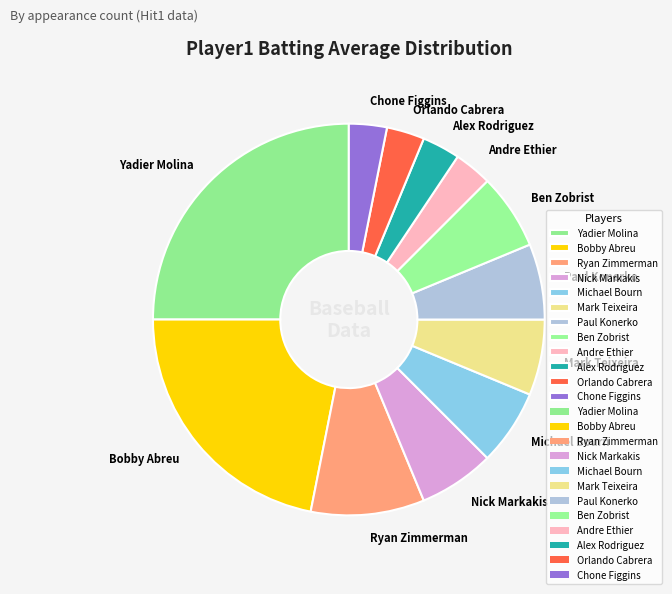

Which category has the biggest portion of the pie?

Yadier Molina